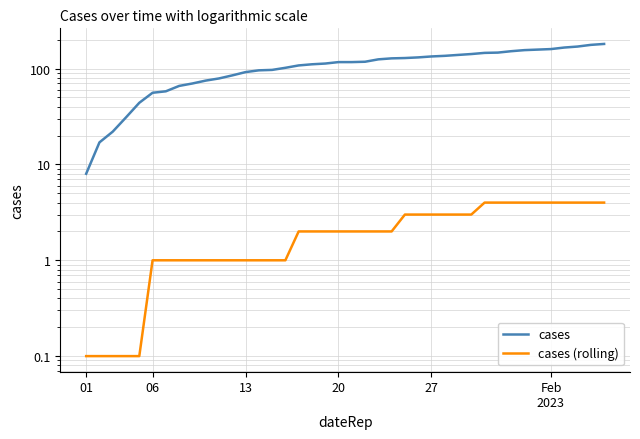

How many values in the cases series are below 117?

19